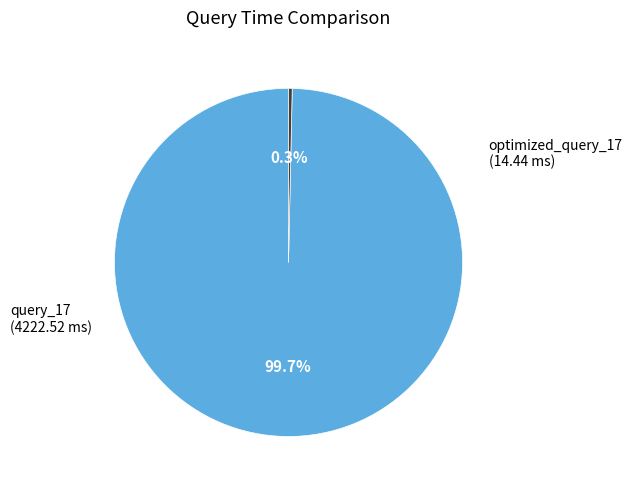

Does any single category account for the majority?

Yes